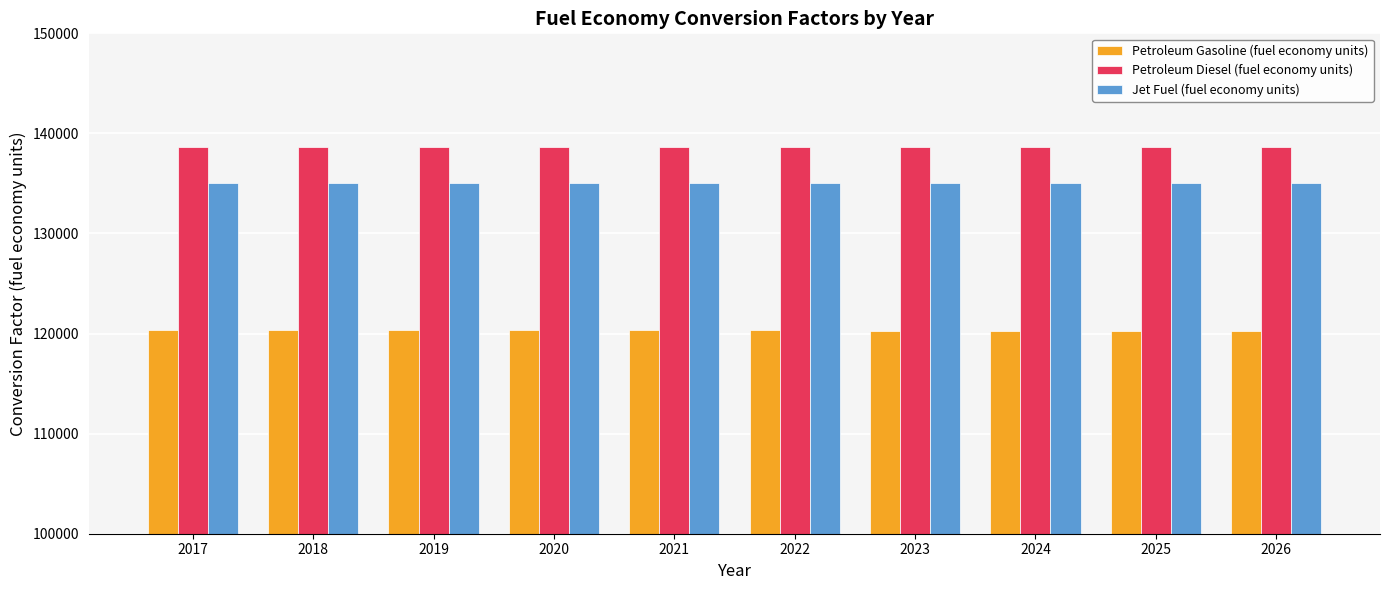

The Petroleum Gasoline (fuel economy units) series shows 56559.3 at 2018. True or false?

False